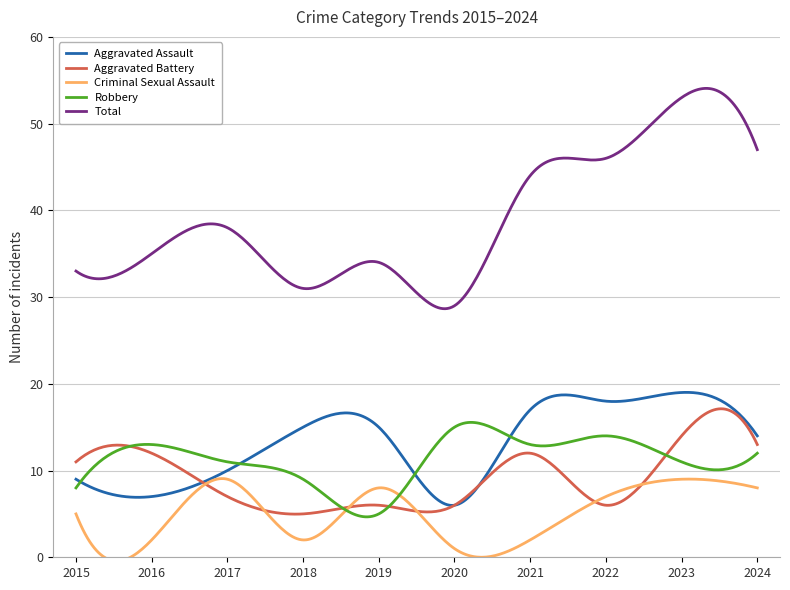

What is the sum of all Aggravated Assault values?

130